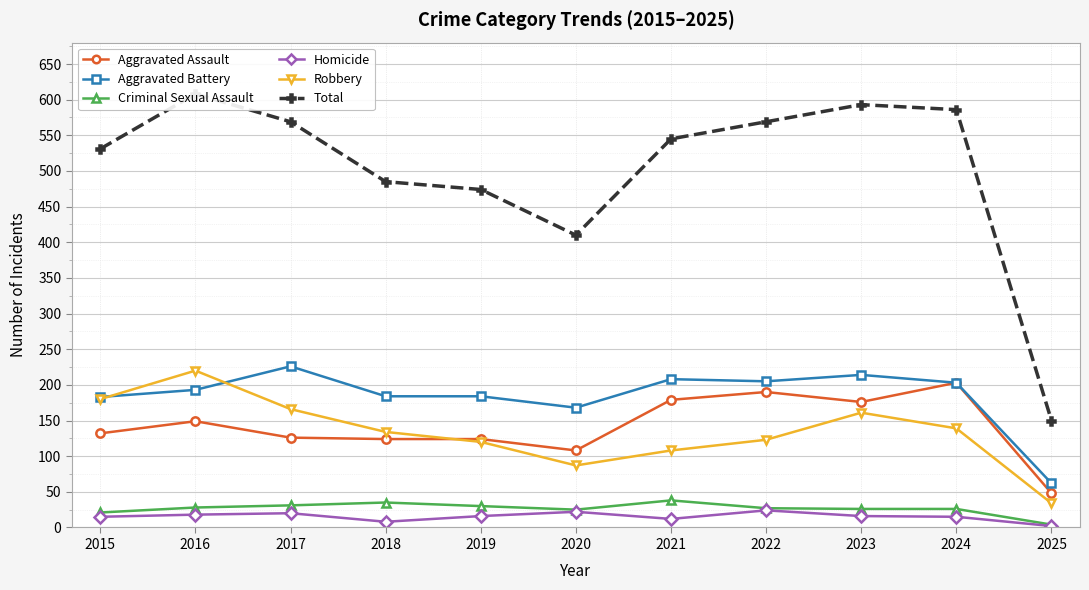

Is the value of Homicide at 2024 greater than the value of Robbery at 2023?

No